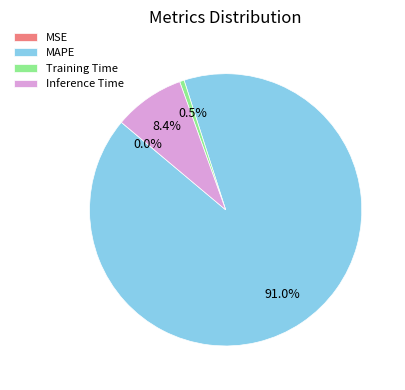

Is there any slice that represents more than half of the pie?

Yes